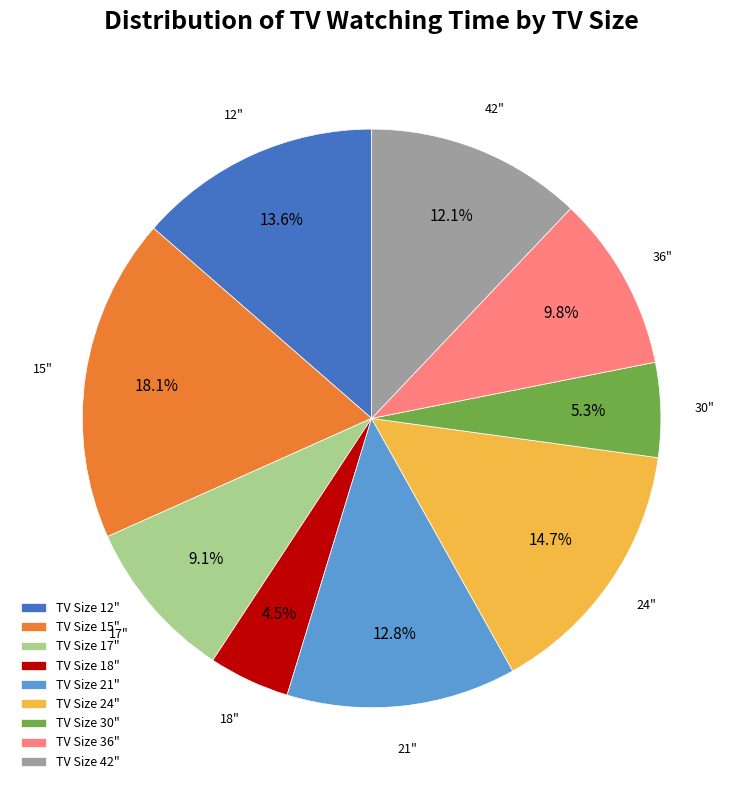

Count the number of slices in the pie.

9